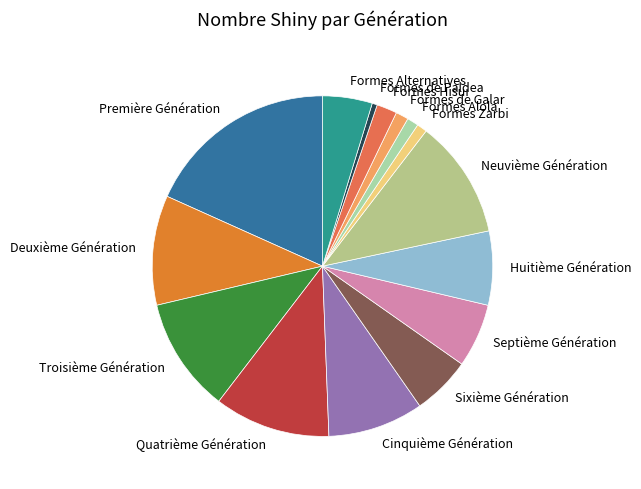

Is the sum of Formes de Paldea and Quatrième Génération greater than half?

No